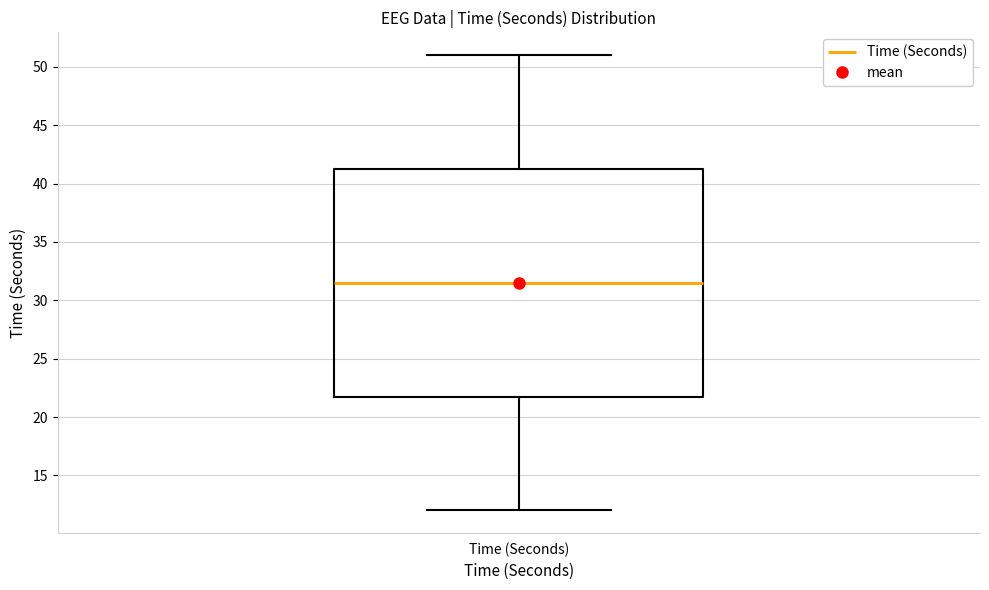

Where does the upper whisker of the box for Time (Seconds) end on the y-axis? The values are not printed on the chart, so give them approximately, as read against the axis.

51.0